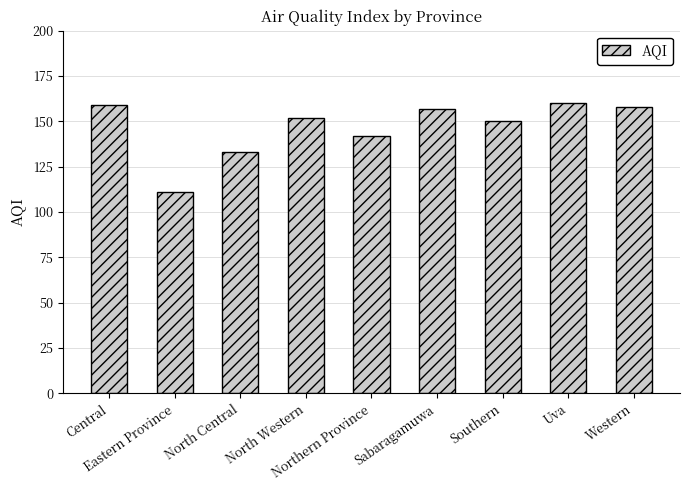

The value at Western is 158. True or false?

True